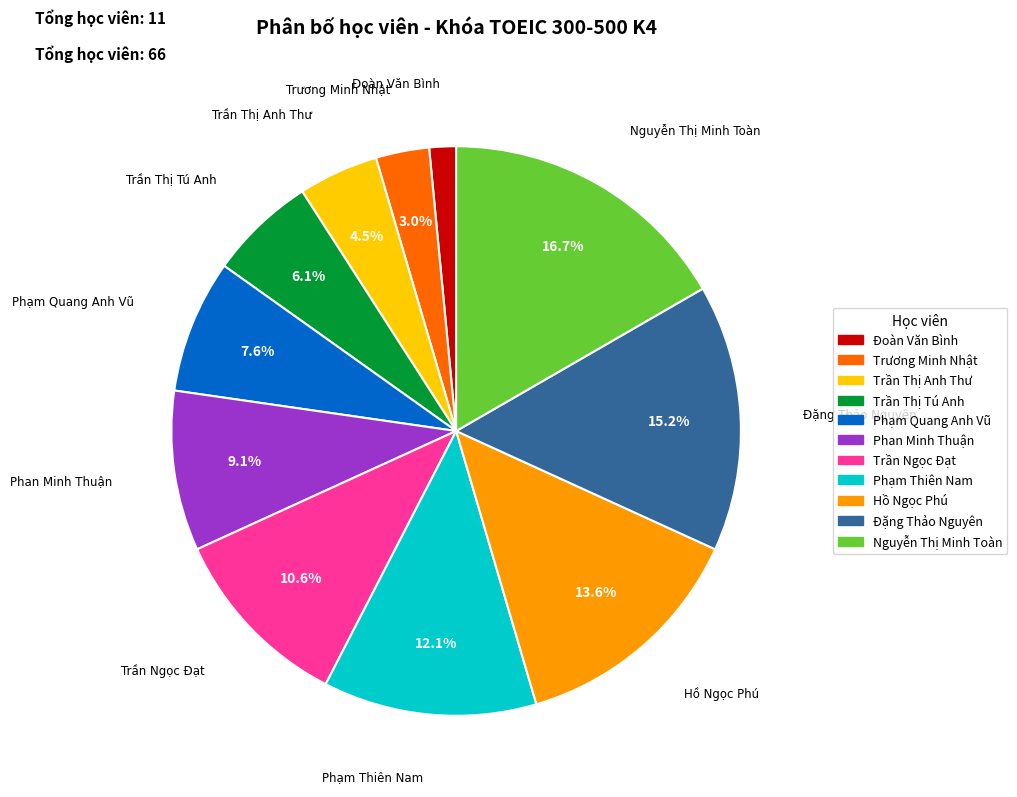

What is the ratio of the value at Phan Minh Thuận to the value at Phạm Quang Anh Vũ?

1.2